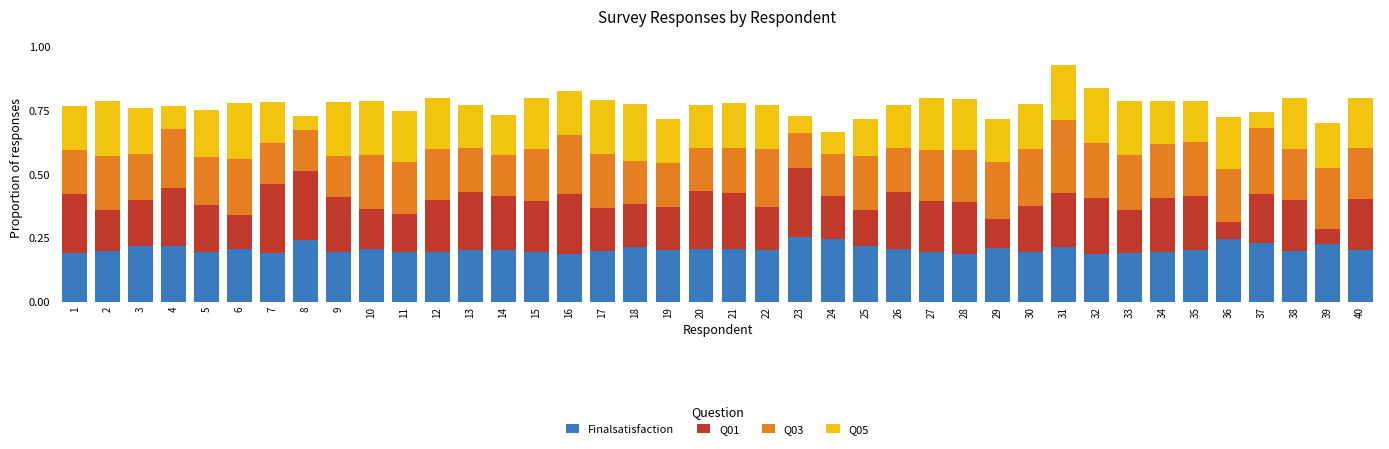

Count the number of data series in this chart.

4